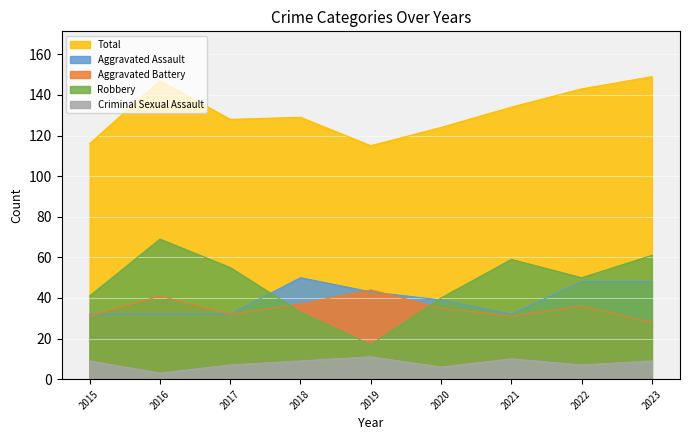

Count the number of data series in this chart.

5